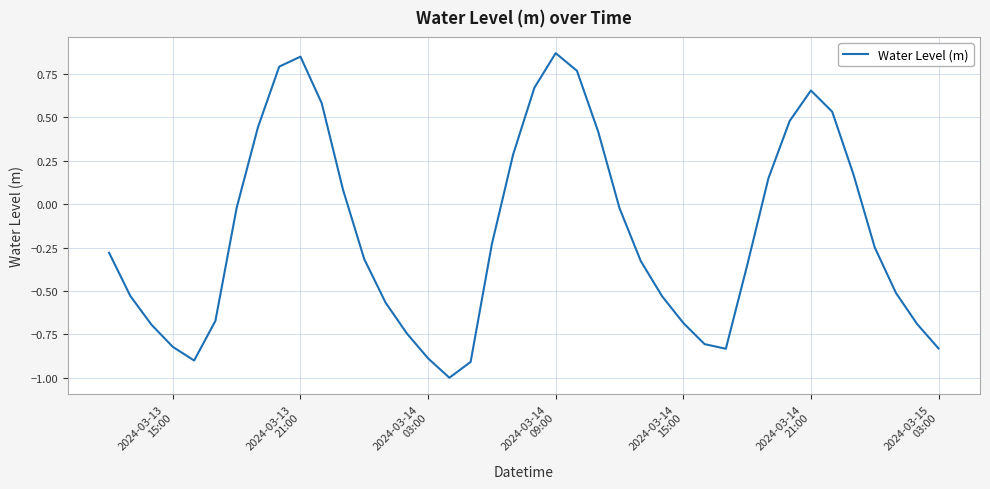

Does the chart display data point markers on the line(s)?

No